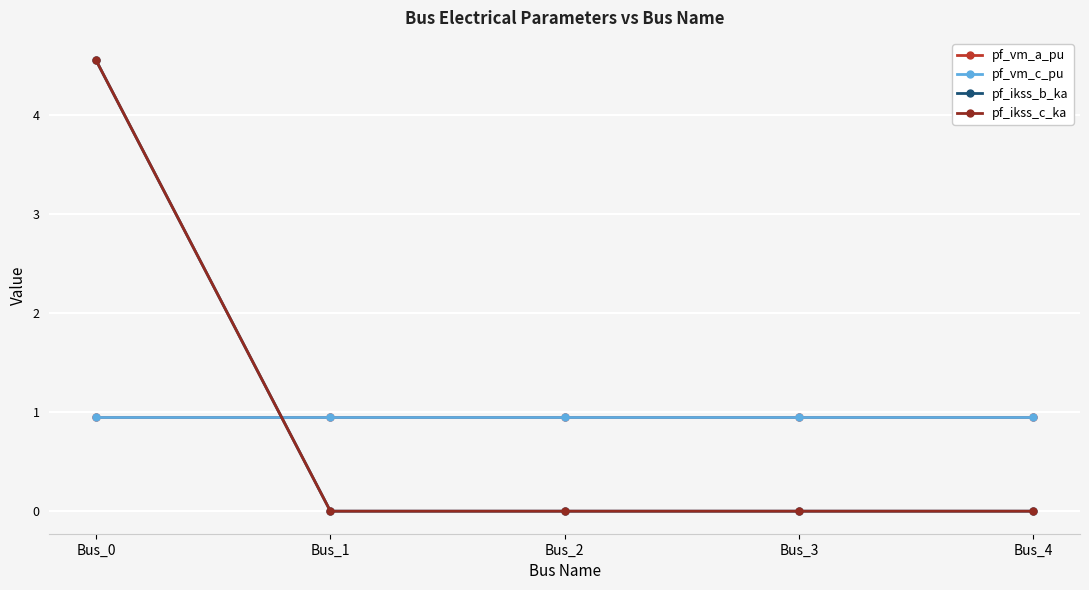

Is this an area chart (filled region under the line)?

No